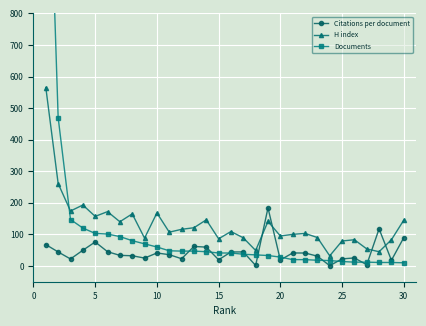

True or false: Citations per document and H index cross at least once.

True